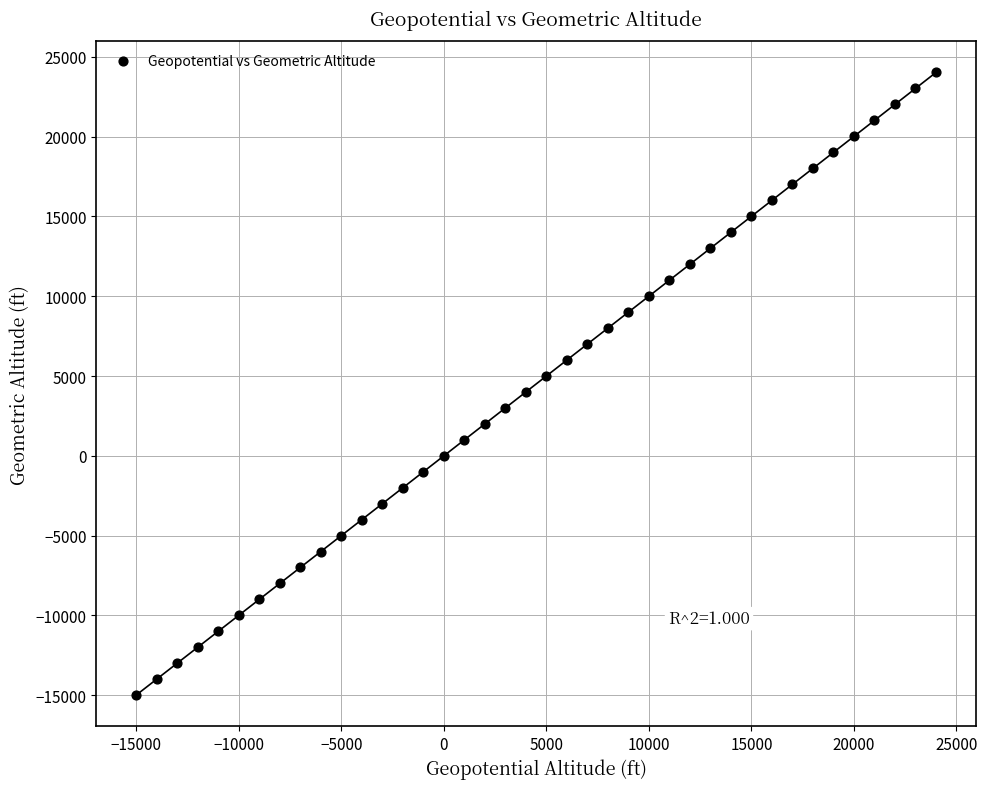

What is the range of Y values (max minus min)?

39017